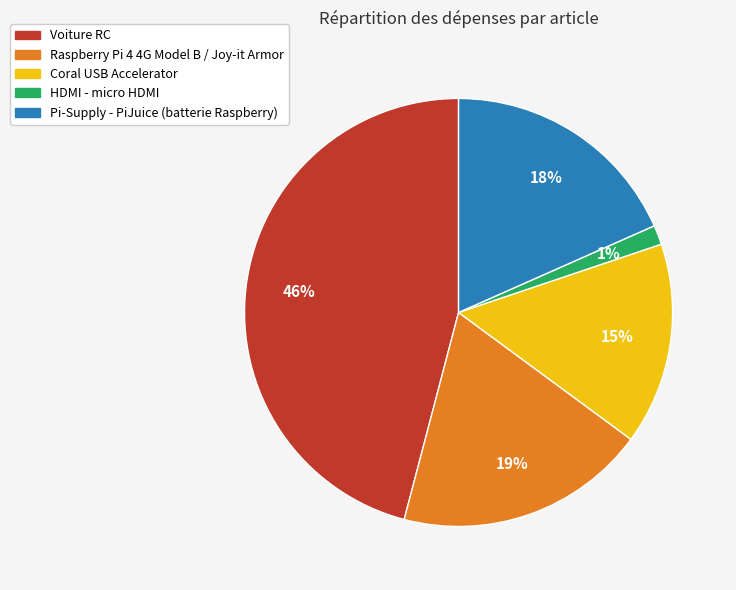

Does Coral USB Accelerator account for over 50% of the chart?

No